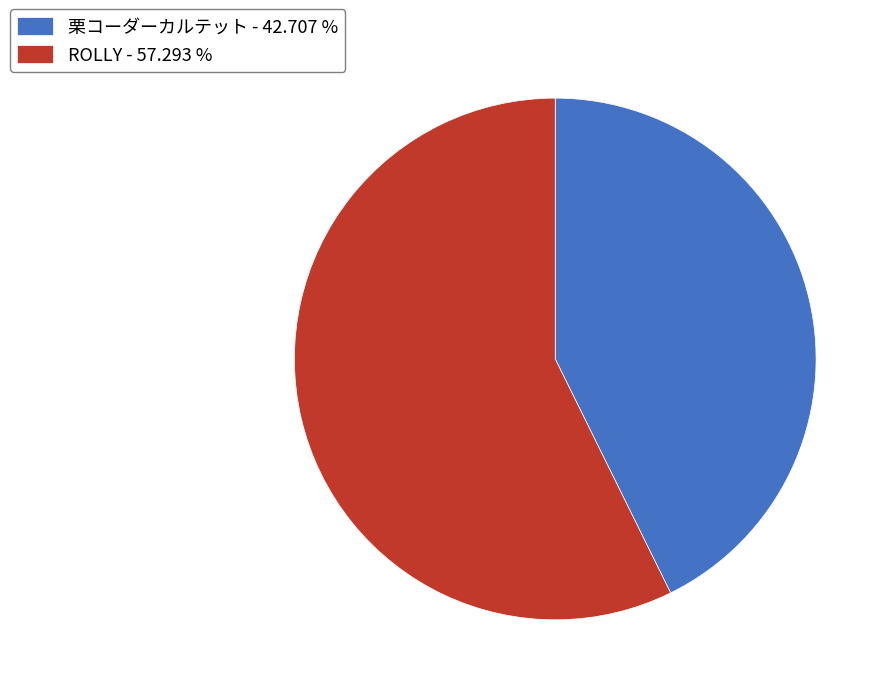

Approximately how many times larger is the value at ROLLY - 57.293 % compared to 栗コーダーカルテット - 42.707 %?

1.3